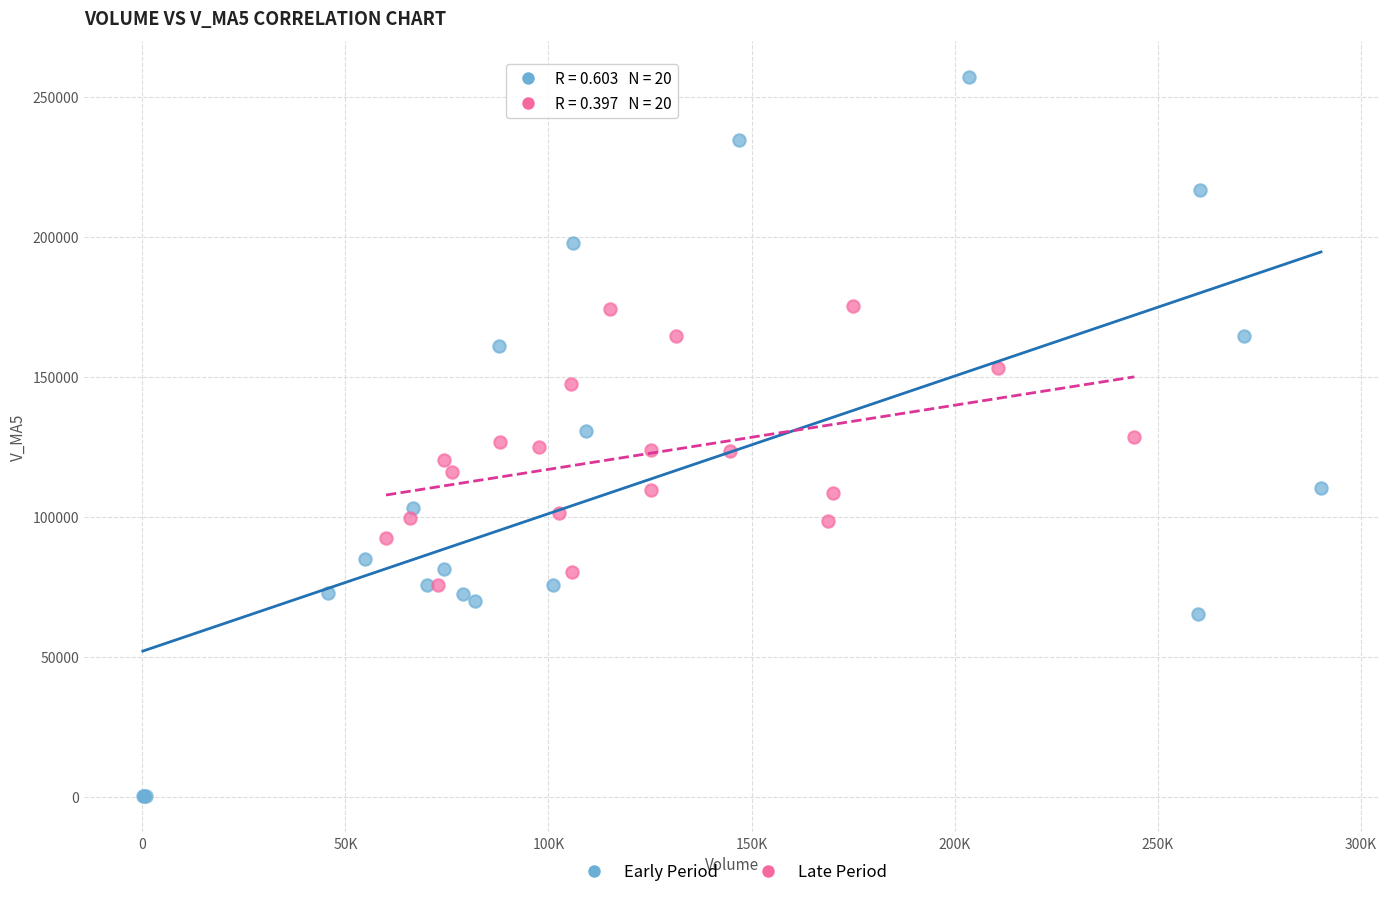

Which series reaches the maximum Y coordinate?

Early Period